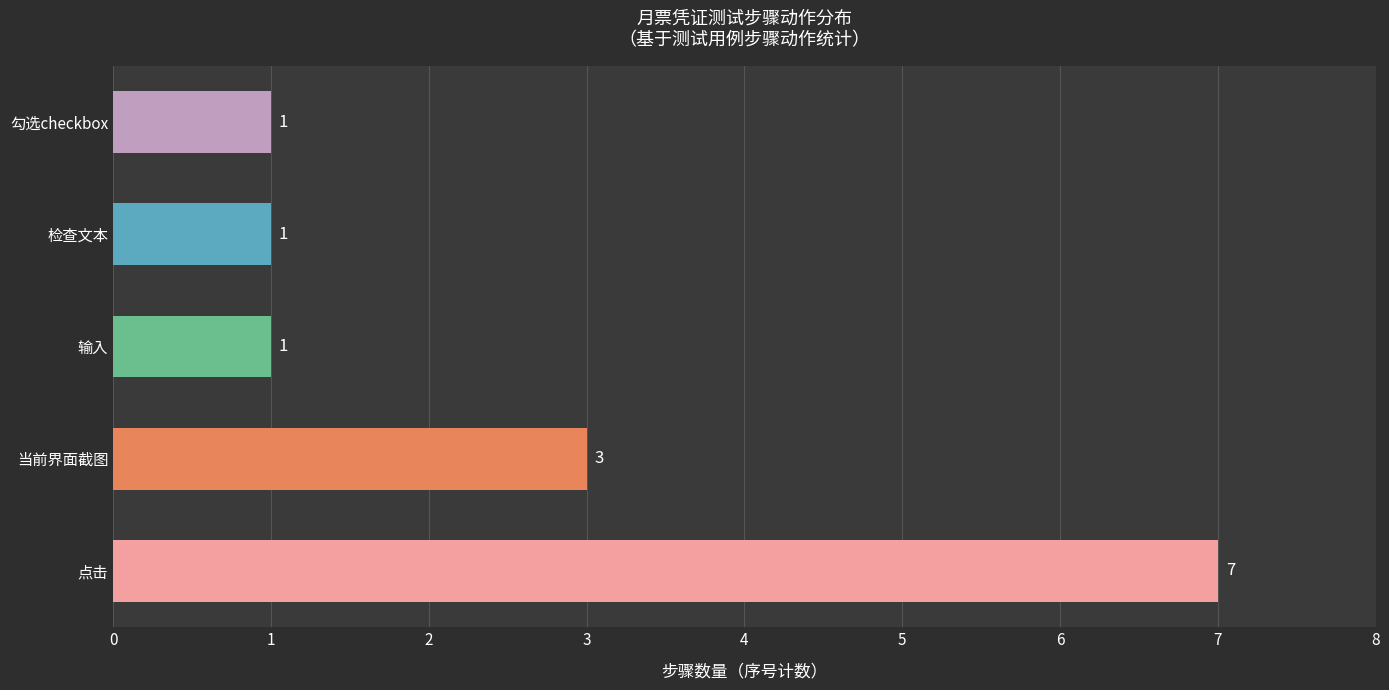

At which category does the chart reach its peak across all series?

点击